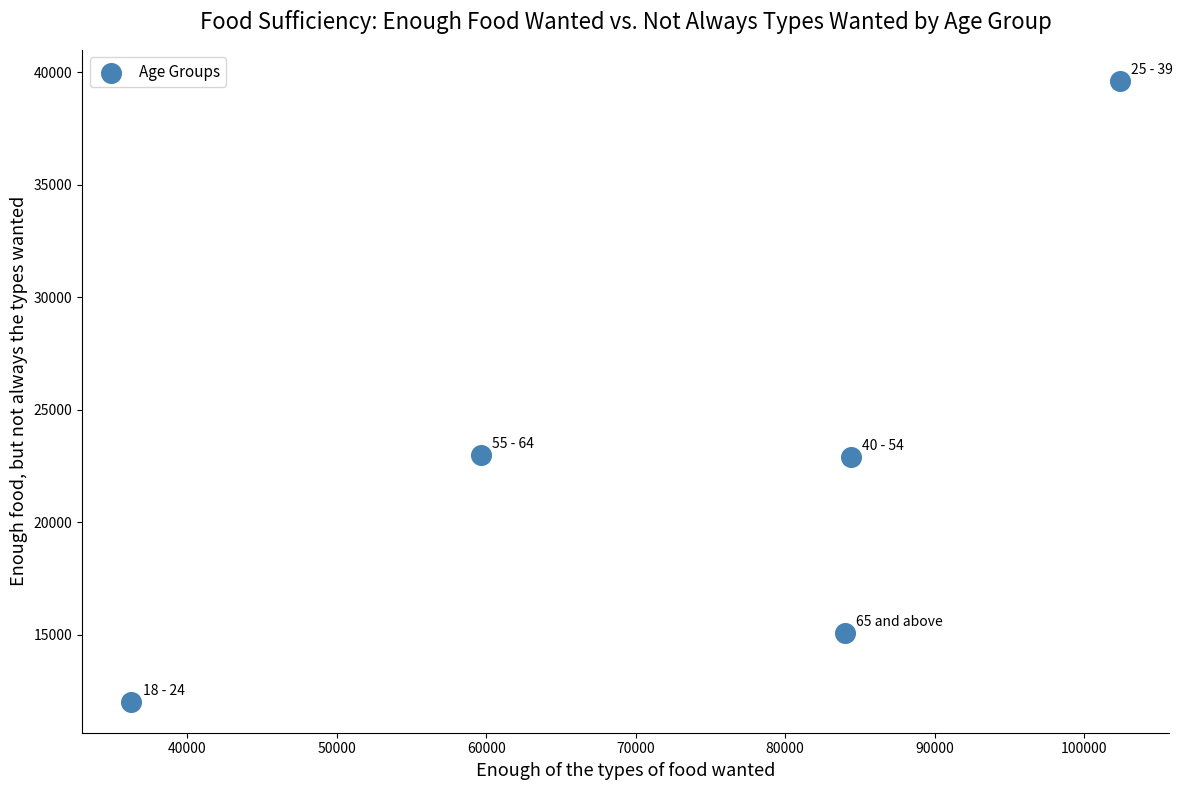

What is the range of X values (max minus min)?

66153